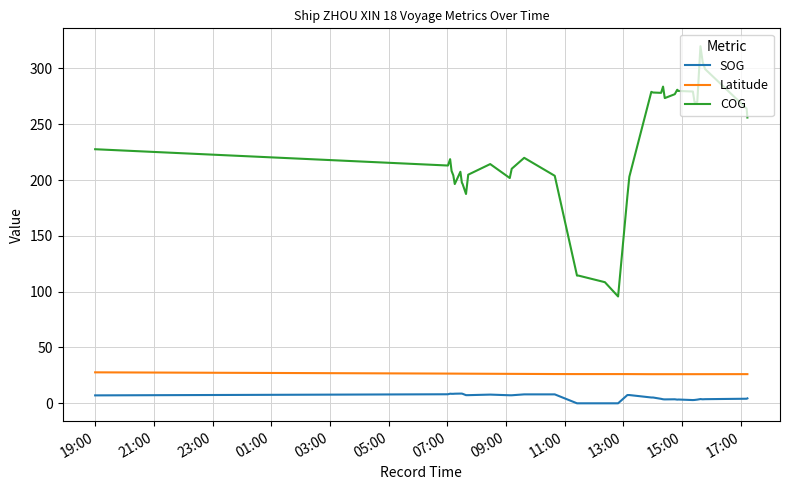

True or false: Latitude and SOG intersect in this chart.

False